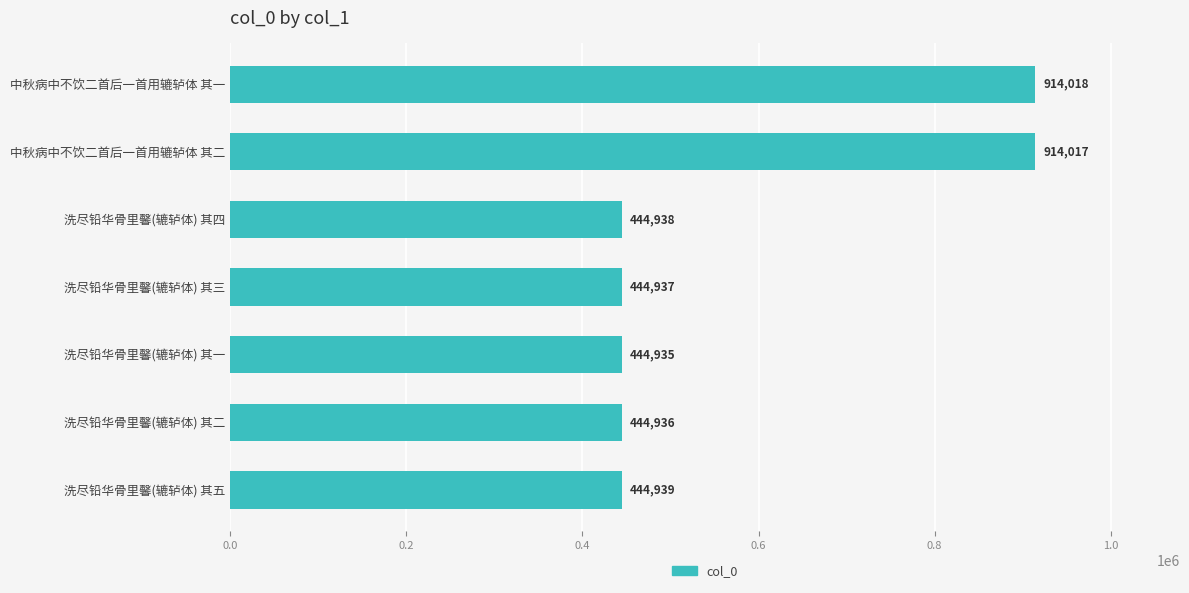

Rank the categories by value from lowest to highest.

洗尽铅华骨里馨(辘轳体) 其一, 洗尽铅华骨里馨(辘轳体) 其二, 洗尽铅华骨里馨(辘轳体) 其三, 洗尽铅华骨里馨(辘轳体) 其四, 洗尽铅华骨里馨(辘轳体) 其五, 中秋病中不饮二首后一首用辘轳体 其二, 中秋病中不饮二首后一首用辘轳体 其一